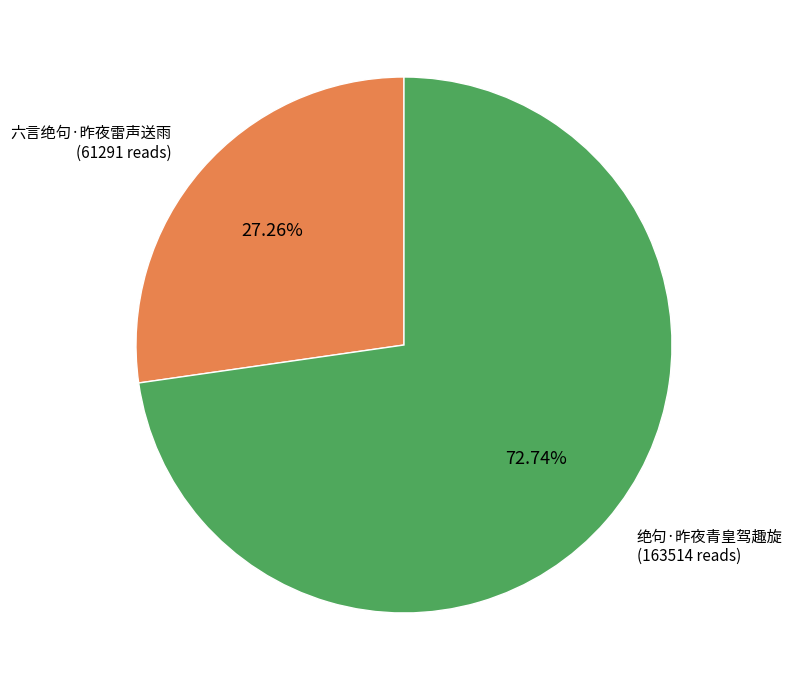

Is it true that 绝句·昨夜青皇驾趣旋 is 73% of the pie?

True